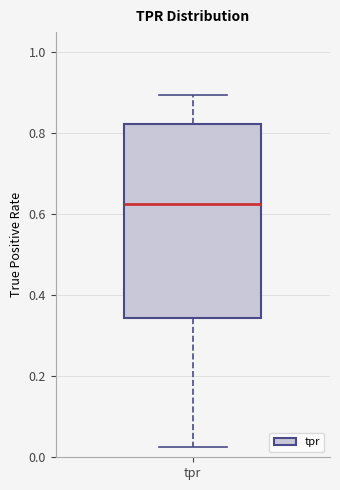

Transcribe this box plot: give where the median line is, the range the box spans, and where the two whiskers end, as read against the y-axis. The values are not printed on the chart, so give them approximately, as read against the axis.

median 0.62, box 0.34 to 0.82, whiskers 0.02 to 0.90